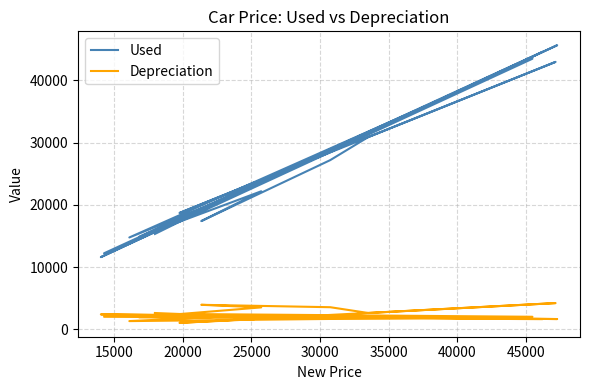

What are all the series names shown in the legend?

Used, Depreciation